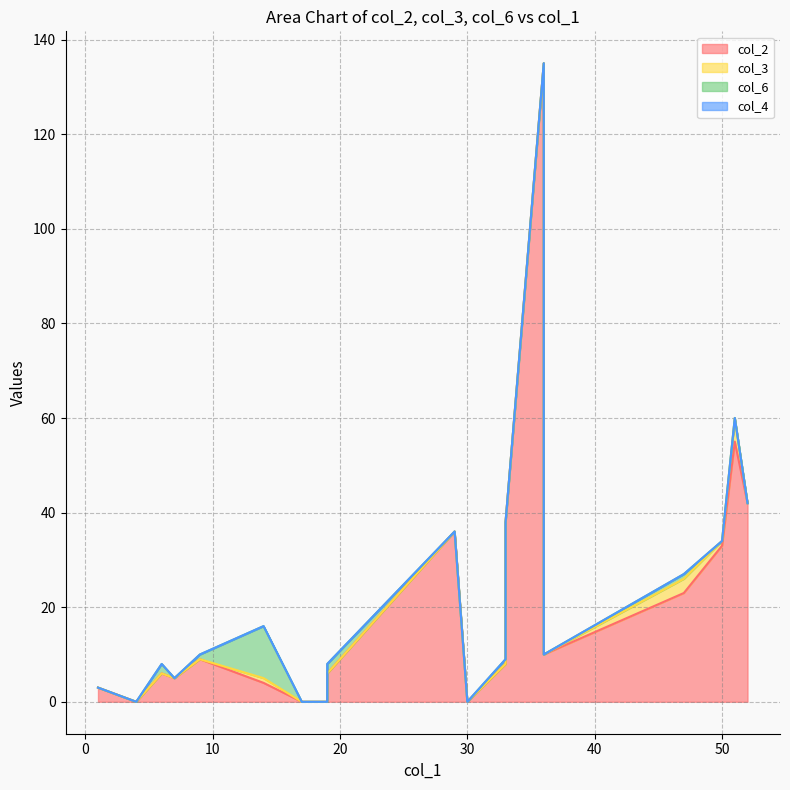

True or false: col_4 and col_2 cross at least once.

False